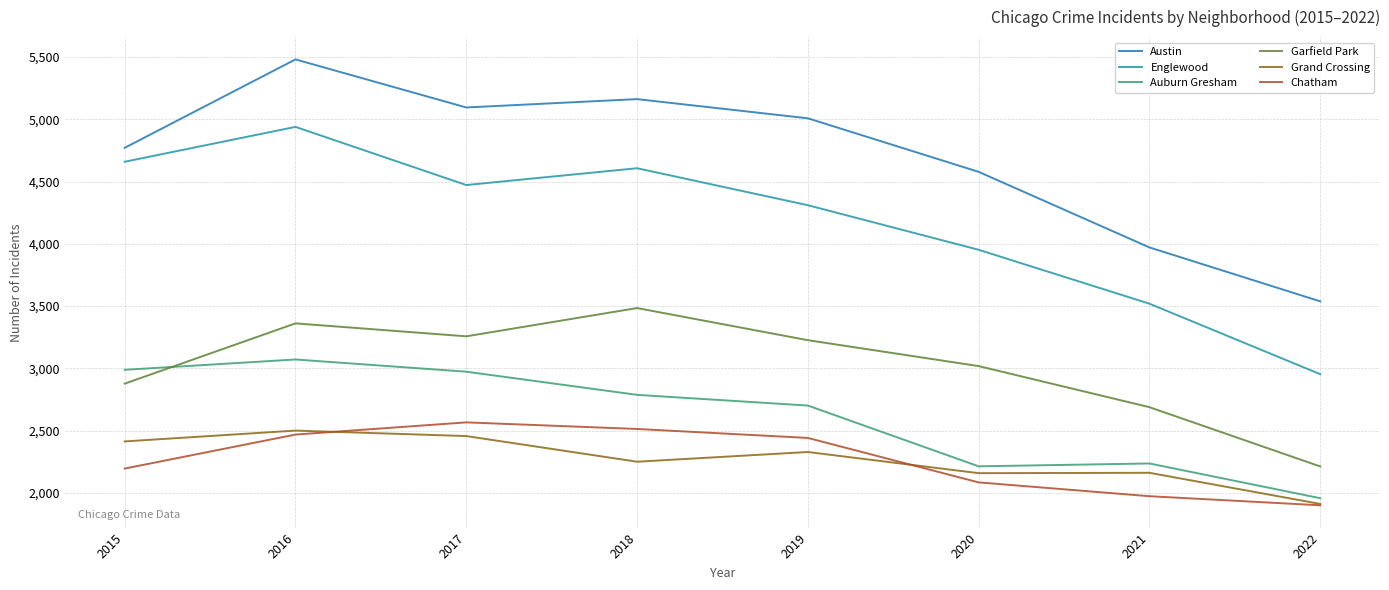

What is the difference between the Austin values at 2016 and 2017?

386